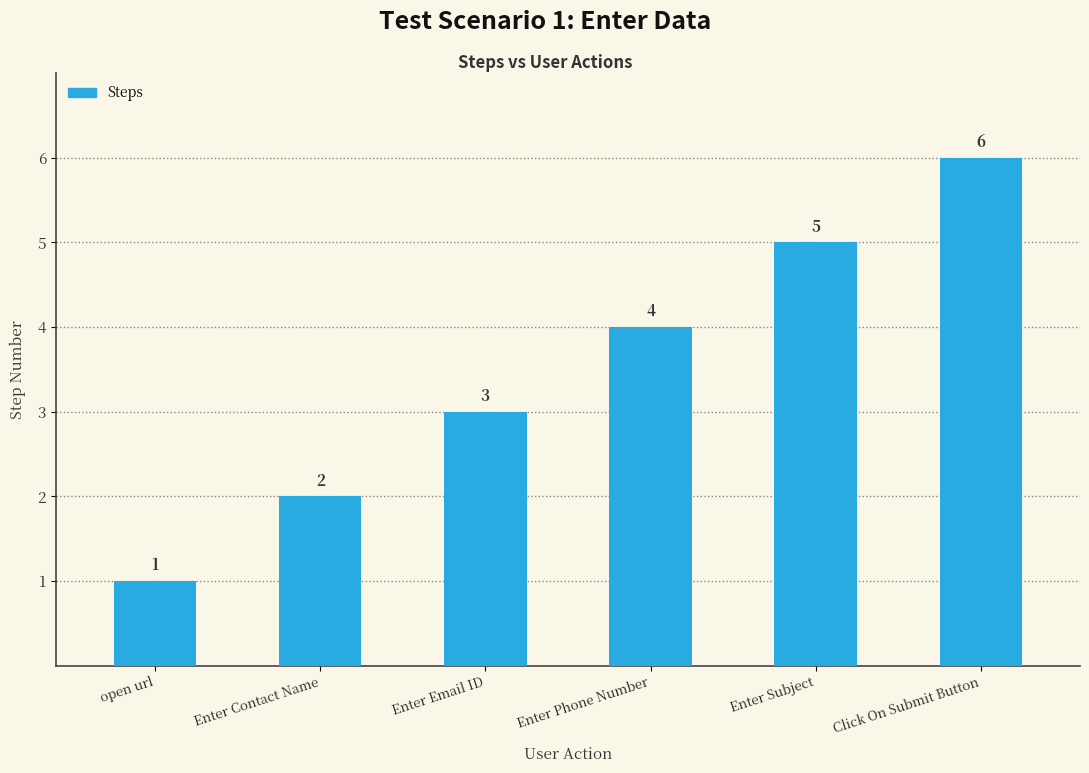

Reading right to left, what are all the values shown in this chart?

Click On Submit Button=6	Enter Subject=5	Enter Phone Number=4	Enter Email ID=3	Enter Contact Name=2	open url=1